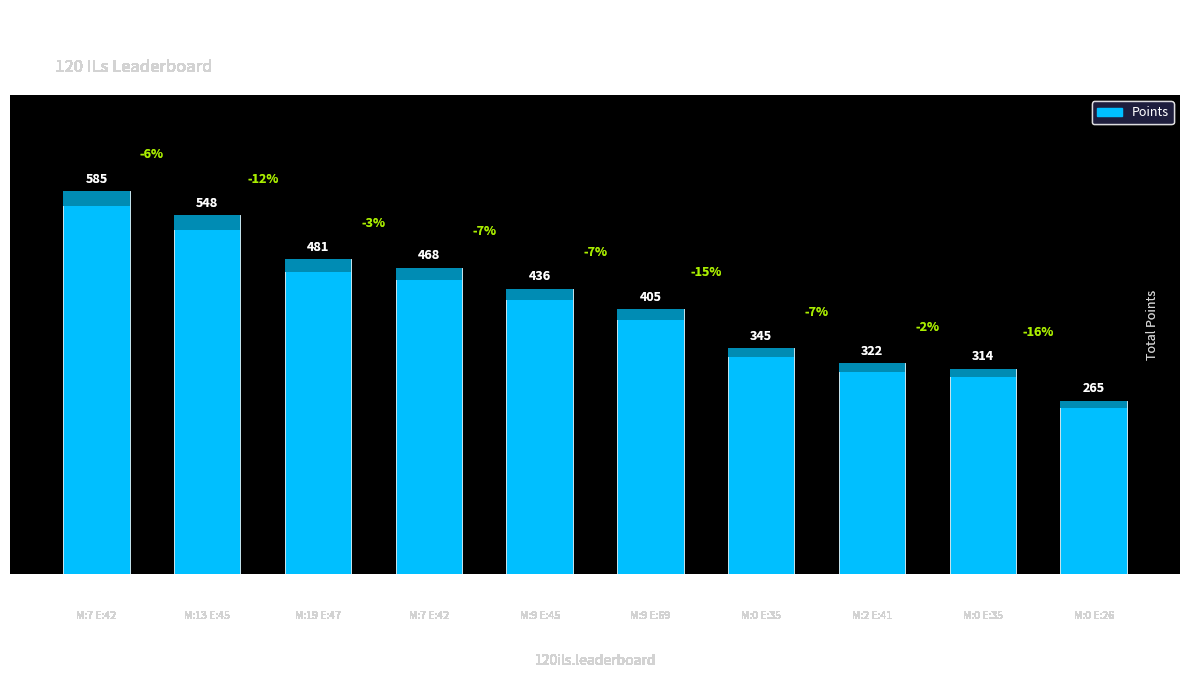

What is the difference between the second highest and minimum values?

283